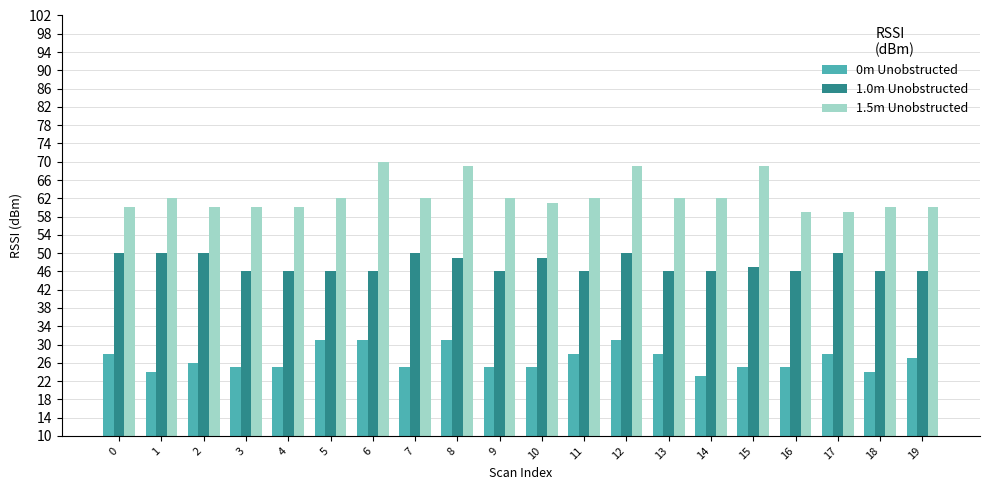

The 1.0m Unobstructed series shows 50 at 0. True or false?

True